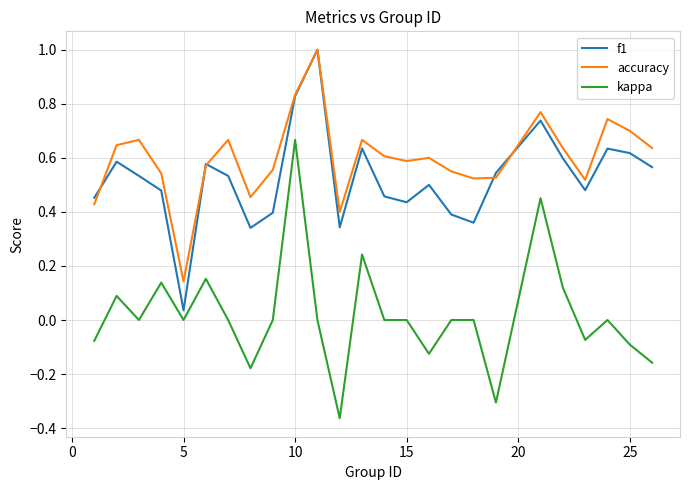

What is the greatest value displayed?

1.0